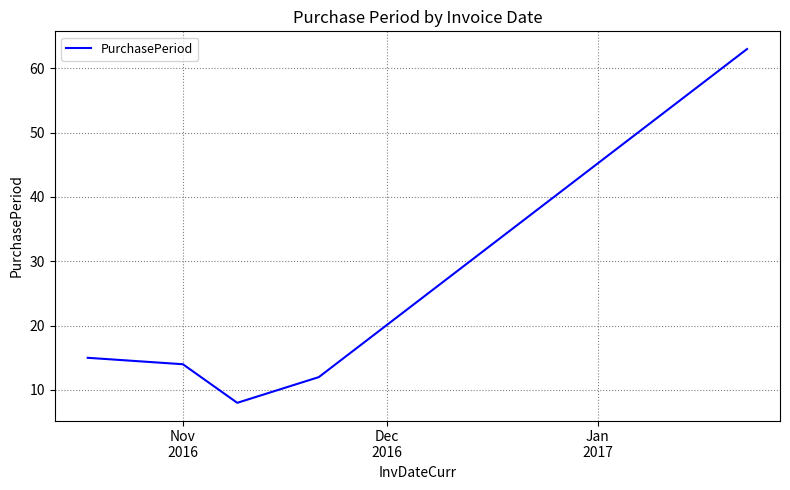

What is the greatest value displayed?

63